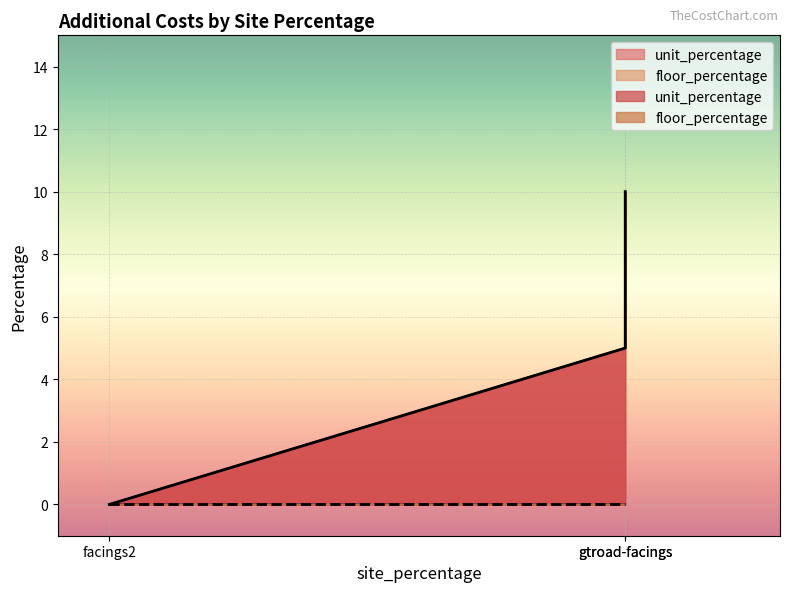

How many data points are less than 5?

1